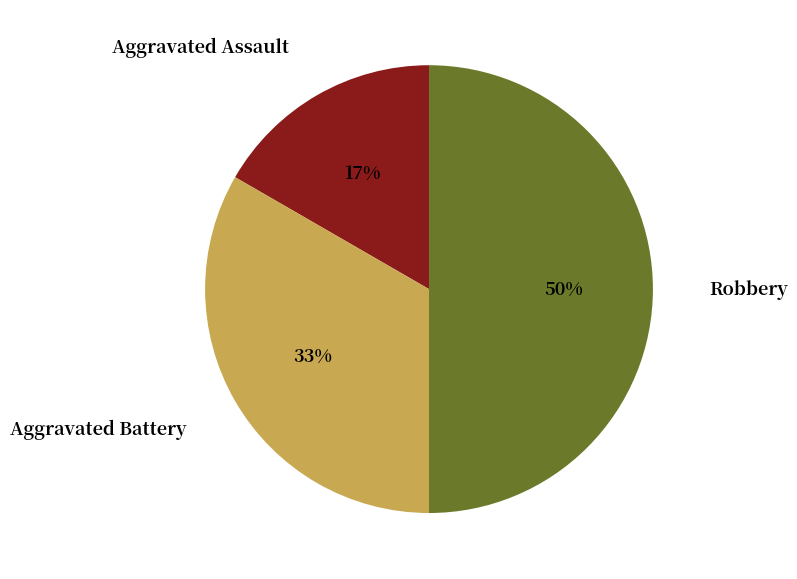

Is the sum of Robbery and Aggravated Battery greater than half?

Yes